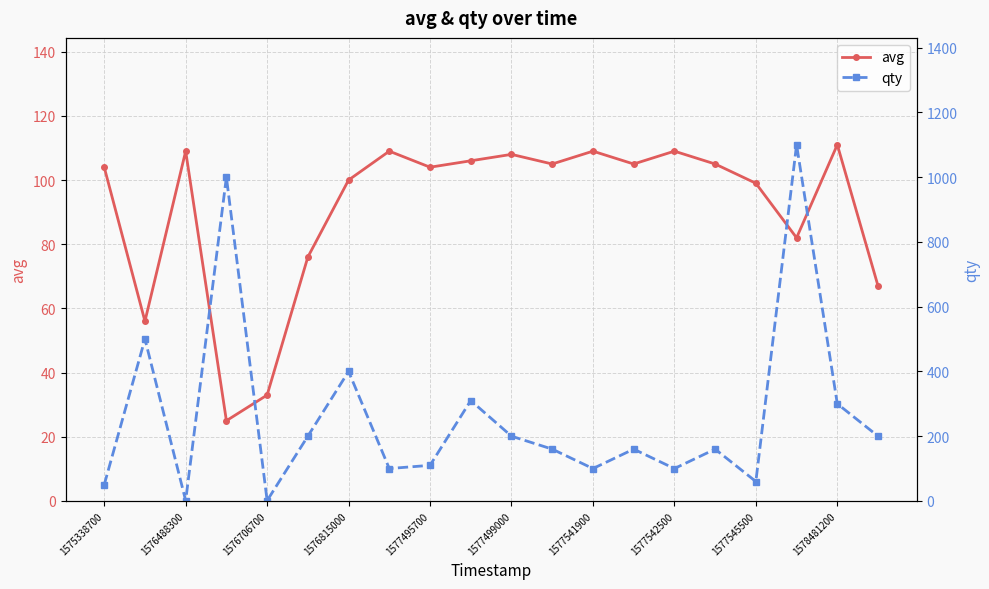

The qty series shows 34 at 15. True or false?

False